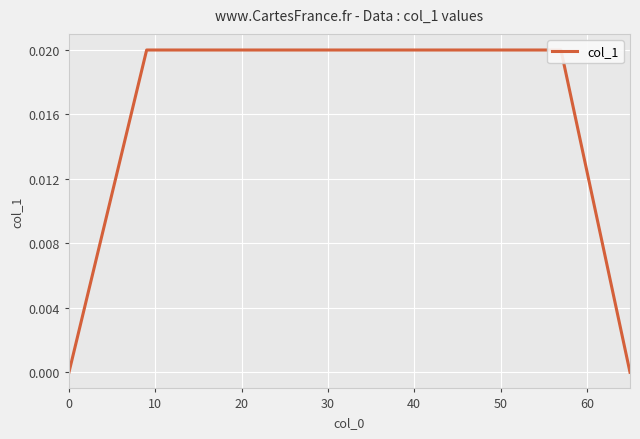

Count the values in the range 0 to 1.

12